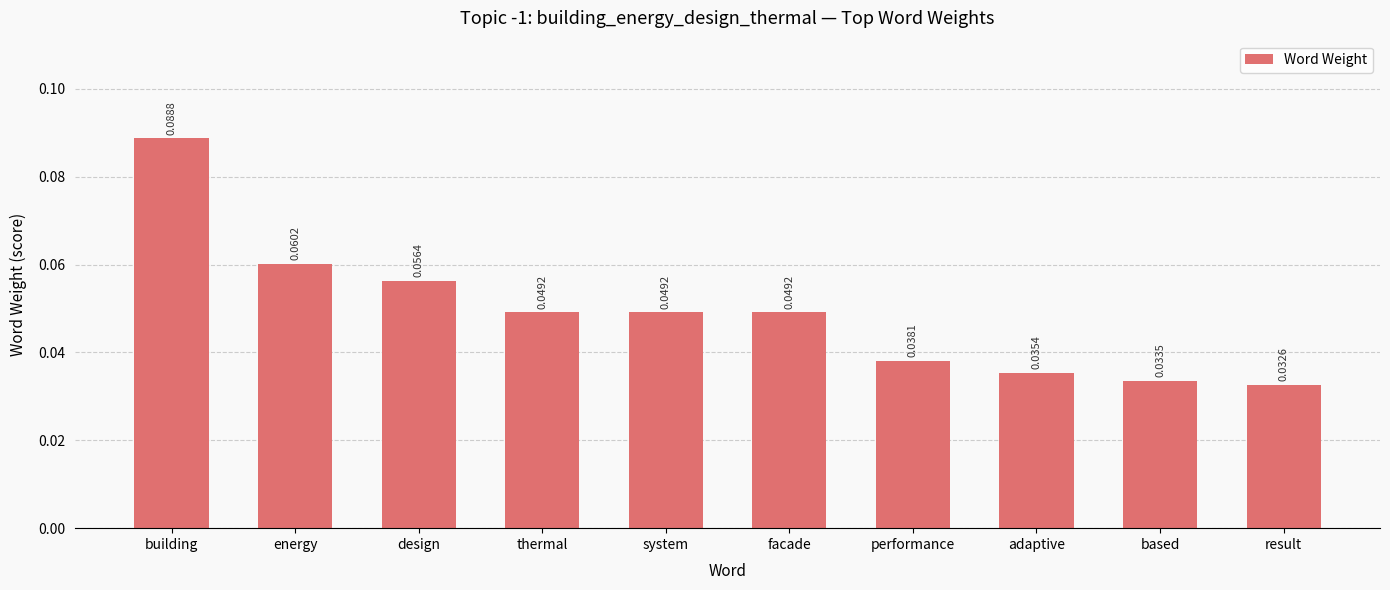

What is the label of the 4th bar from the left?

thermal